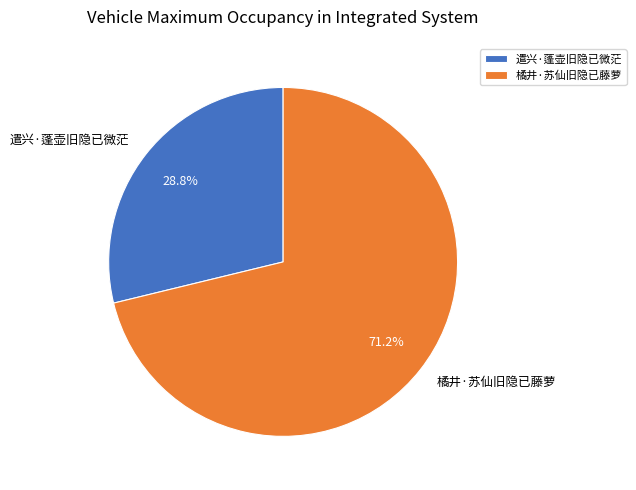

What percentage is the 遣兴·蓬壶旧隐已微茫 slice, to the nearest percent?

29%